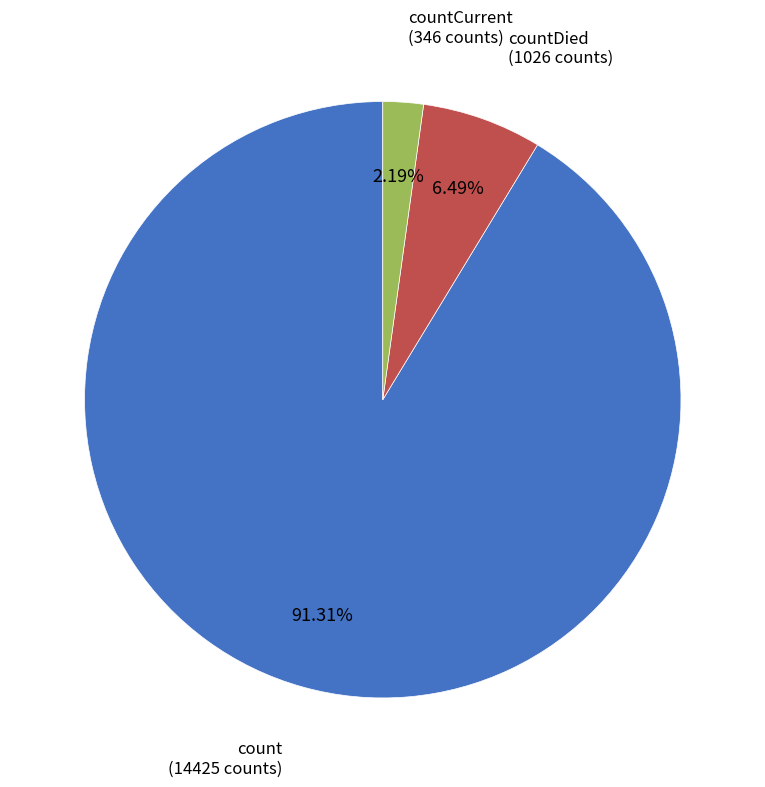

Rank the categories by value from lowest to highest.

countCurrent, countDied, count